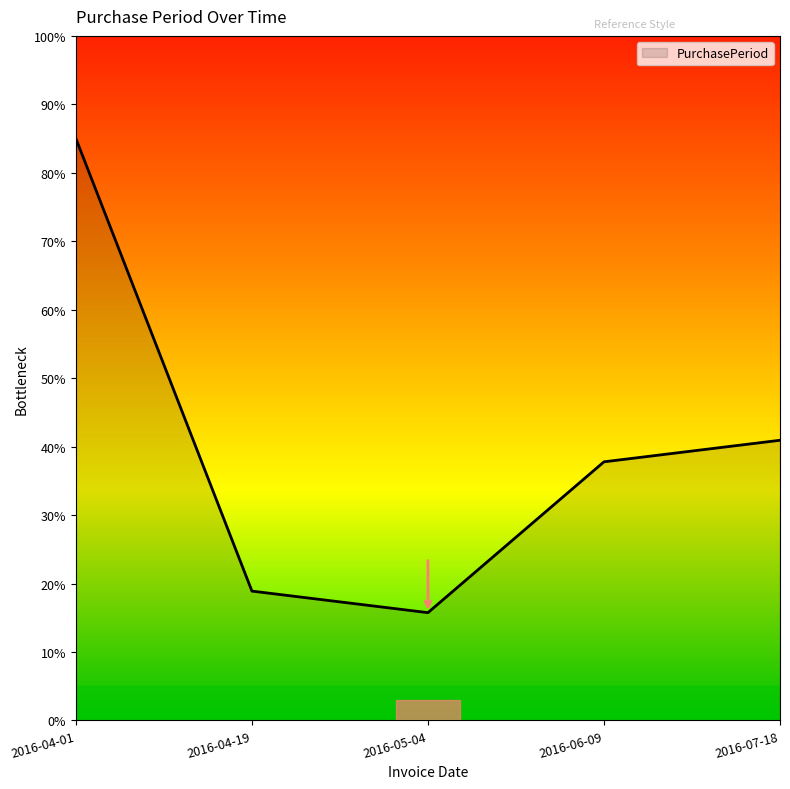

What is the difference between the maximum and minimum values?

69.3